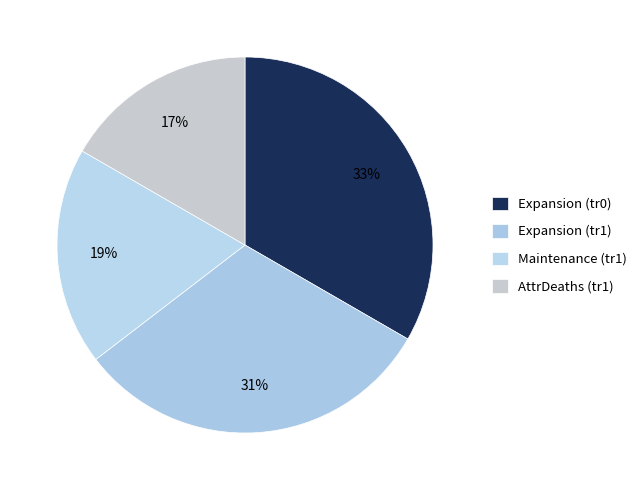

How many segments does this pie chart have?

4